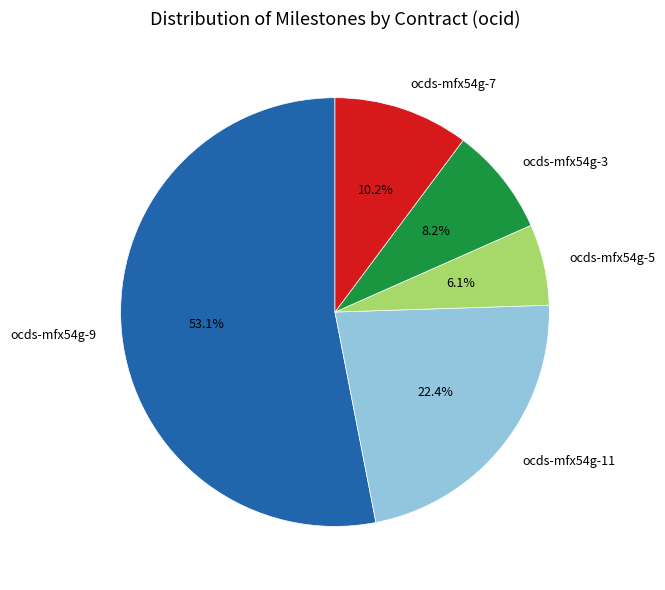

Between ocds-mfx54g-7 and ocds-mfx54g-9, which is larger?

ocds-mfx54g-9